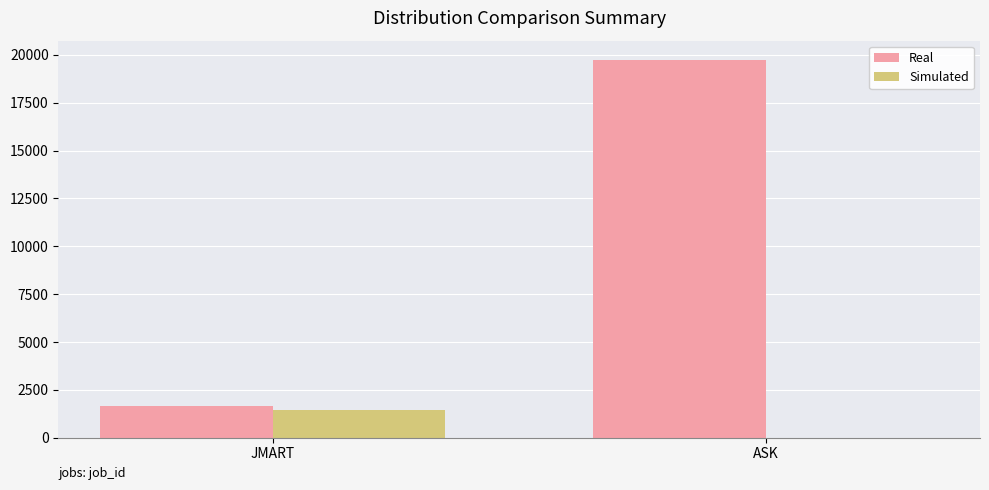

Between JMART and ASK, which series saw the biggest shift?

Real